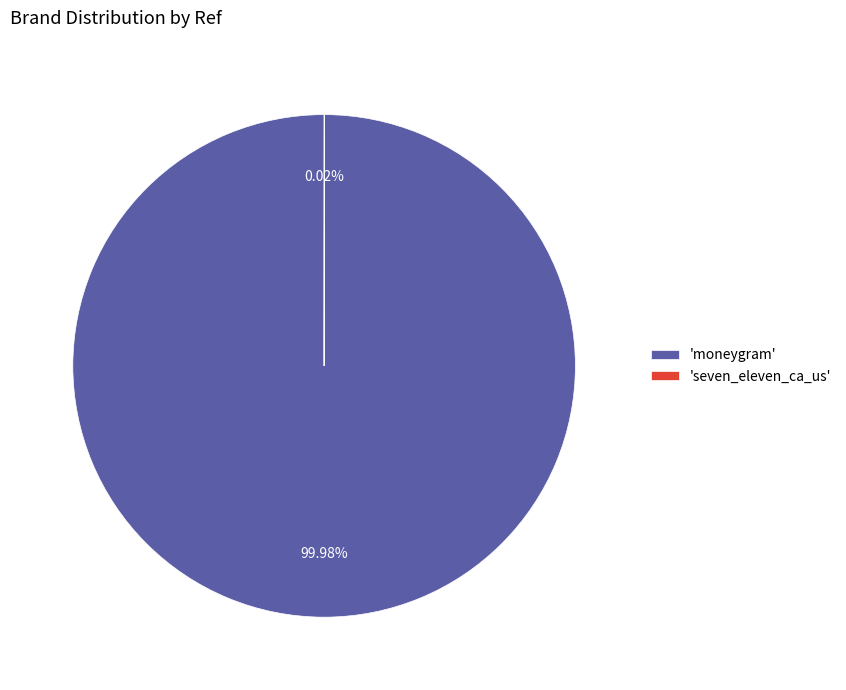

Which slice is the largest?

'moneygram'